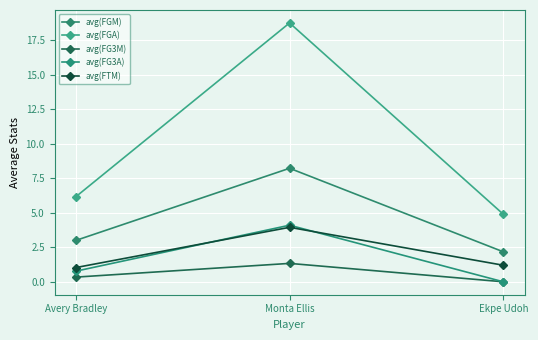

Which category has the highest value in the avg(FGM) series?

Monta Ellis